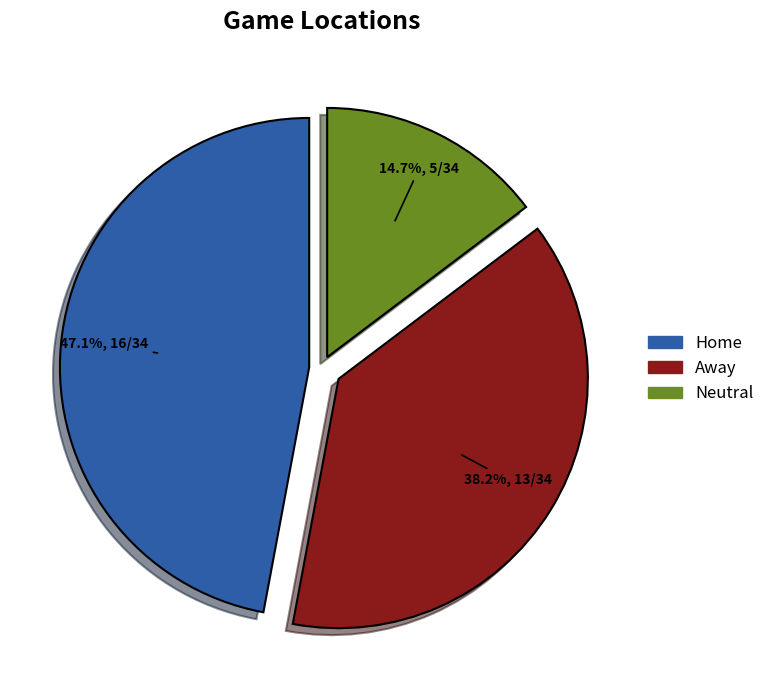

Combined, do Away and Home account for over 50%?

Yes